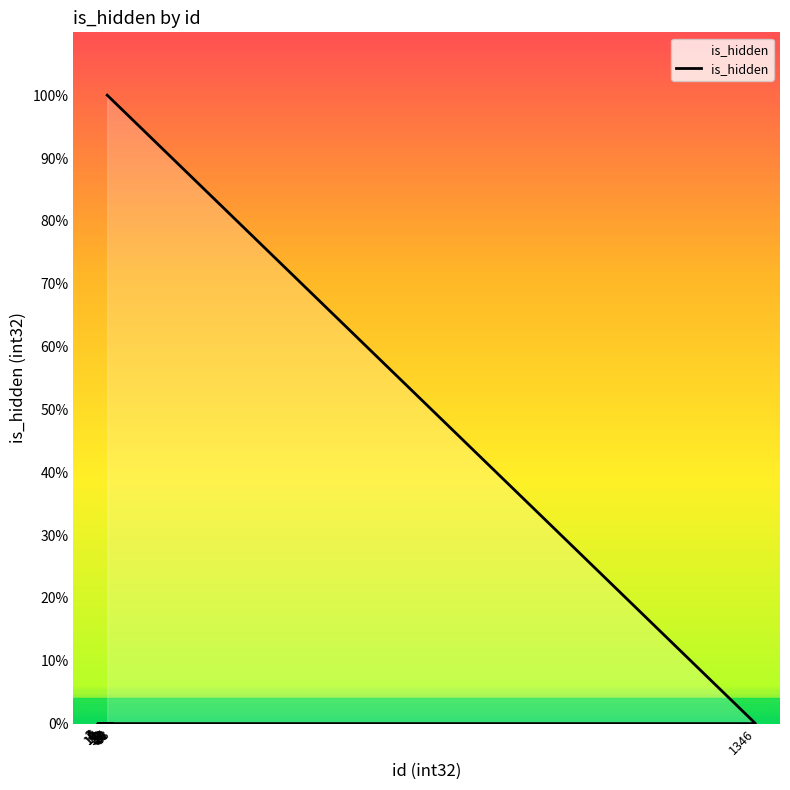

Rank the categories by value from highest to lowest.

22, 12, 4, 3, 9, 10, 26, 18, 33, 6, 5, 20, 24, 21, 27, 29, 28, 31, 1346